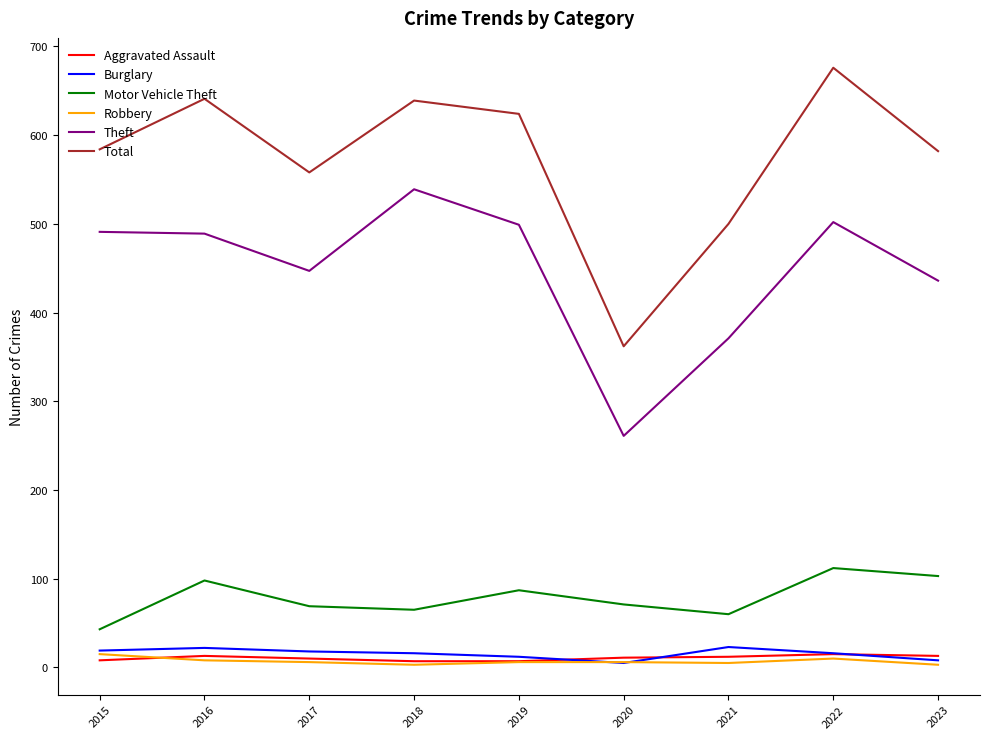

At how many categories does at least one series exceed 181?

9